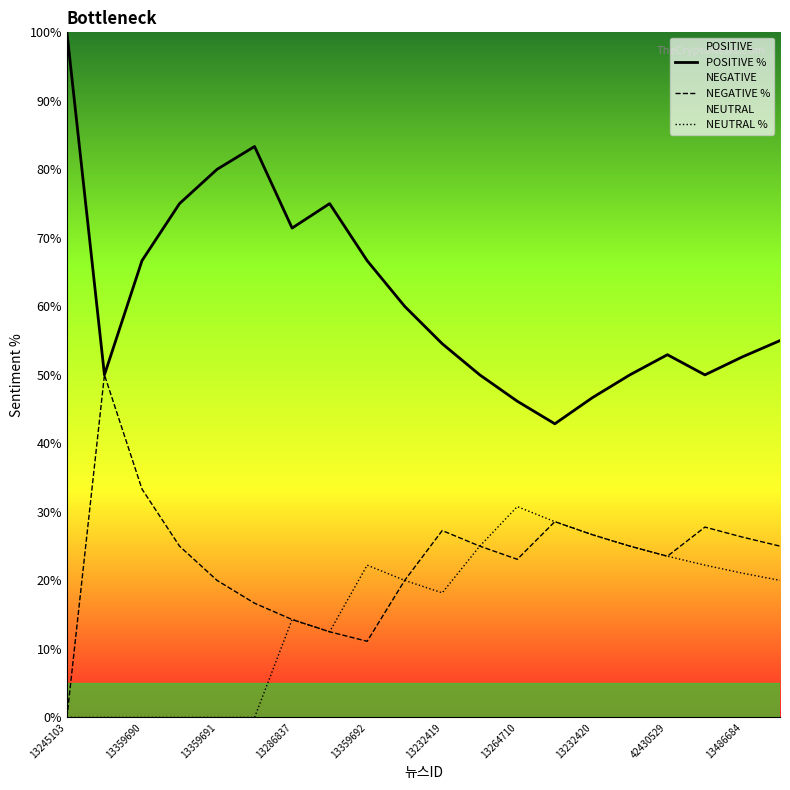

At which category is the sum across all series the highest?

13245103